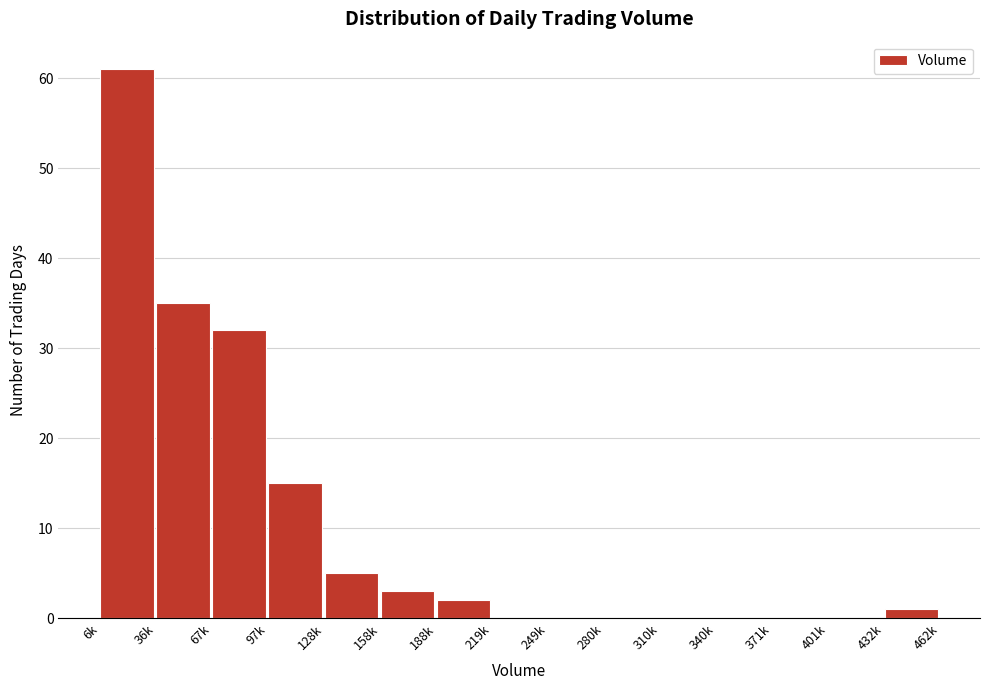

Reading right to left, list all the values displayed in this chart.

432k=1	401k=0	371k=0	340k=0	310k=0	280k=0	249k=0	219k=0	188k=2	158k=3	128k=5	97k=15	67k=32	36k=35	6k=61